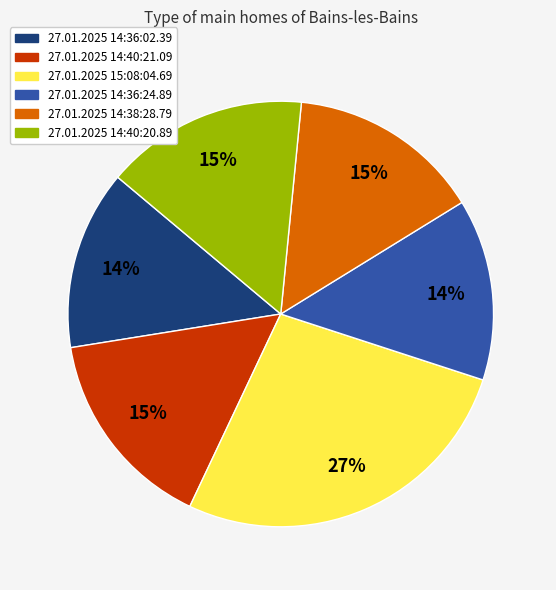

True or false: 27.01.2025 14:40:21.09 accounts for 15% of the total.

True